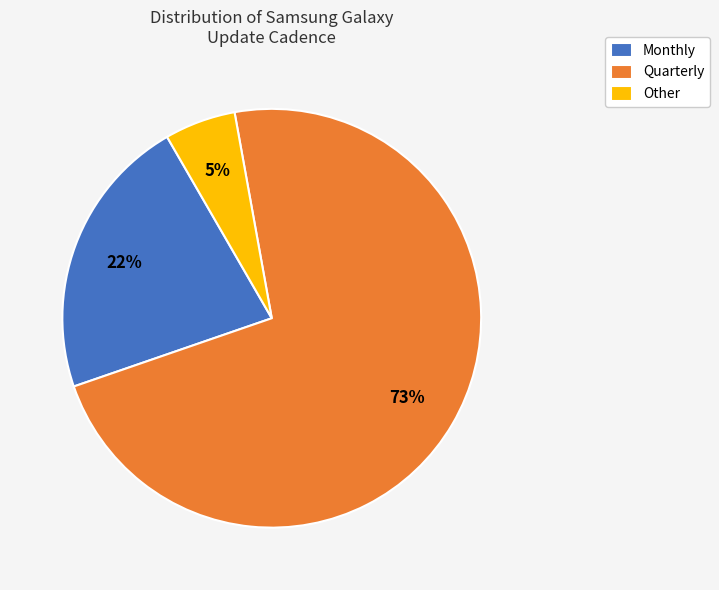

Is the sum of Quarterly and Other greater than half?

Yes